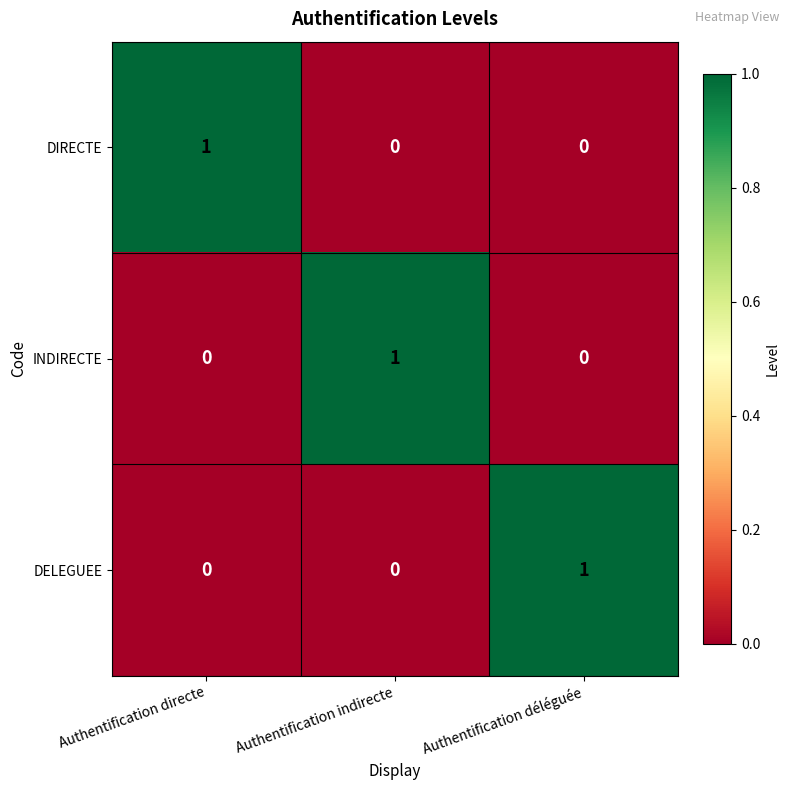

Count the DIRECTE values in the range 0 to 1.

3